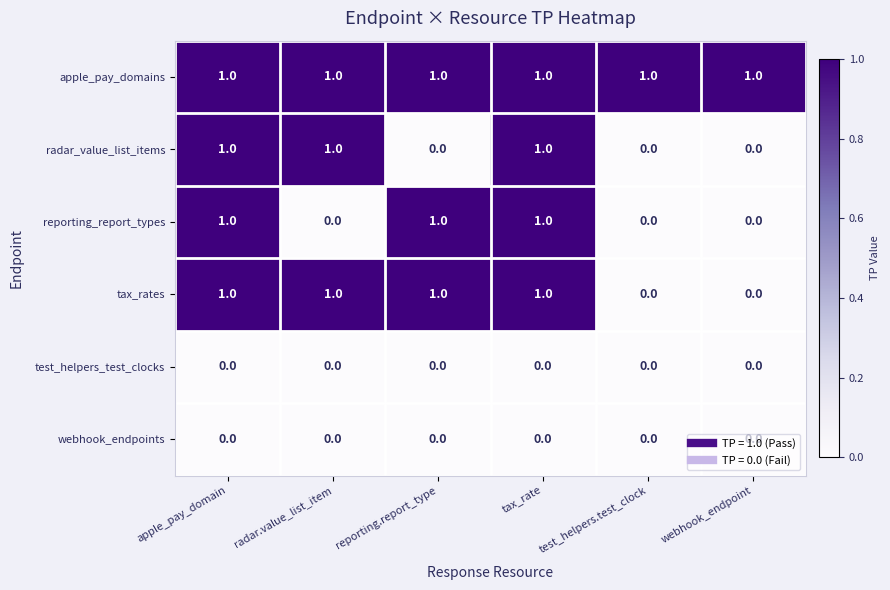

True or false: webhook_endpoints has a value of 0 at test_helpers.test_clock.

True